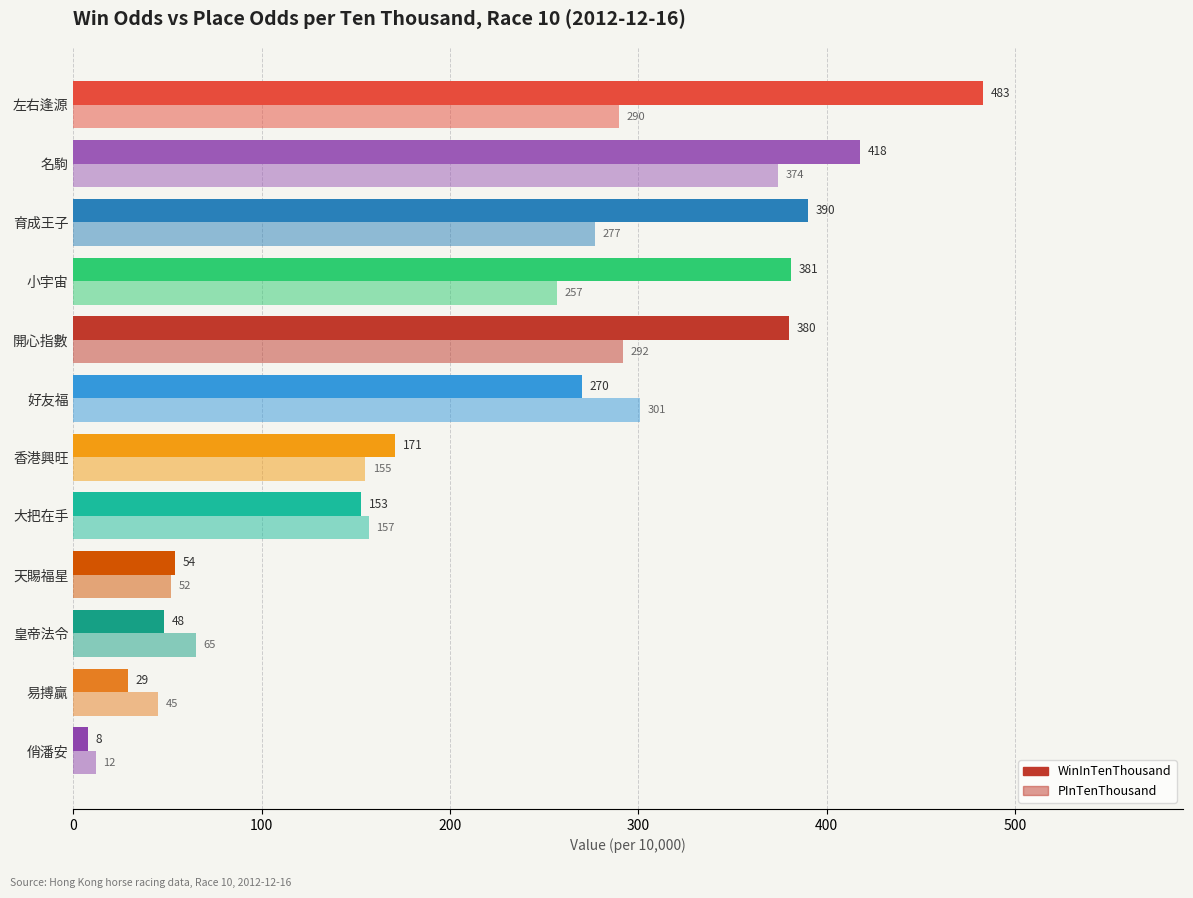

How many data points does each series have?

12